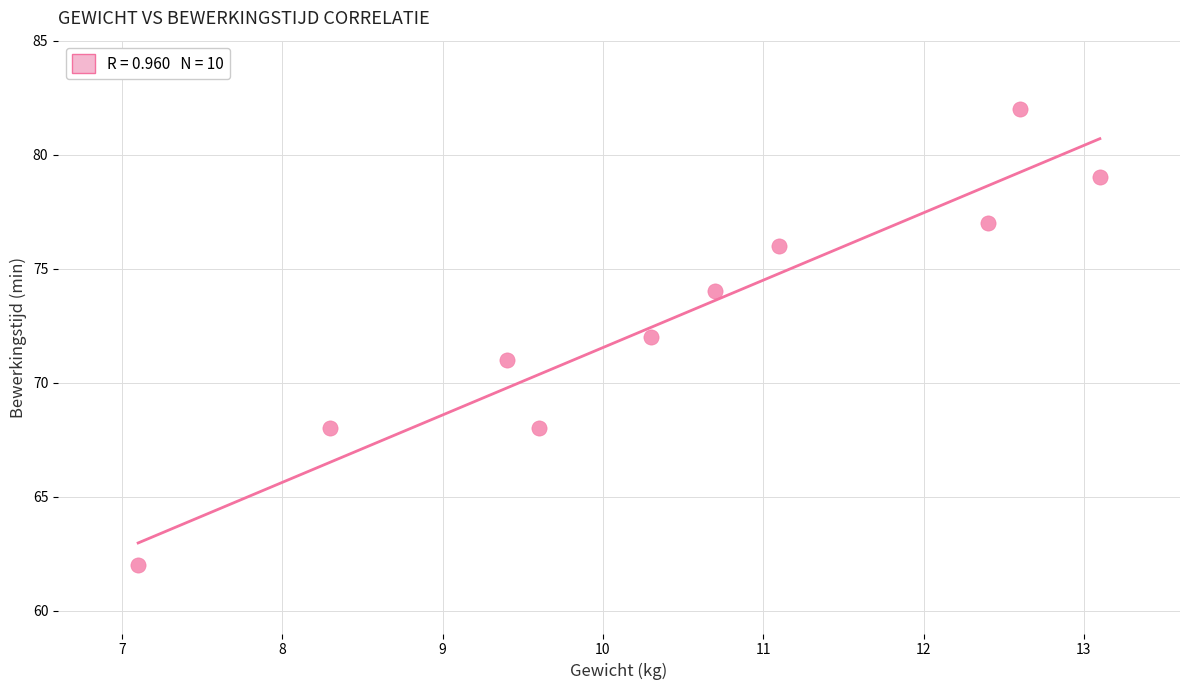

What is the average Y value?

73